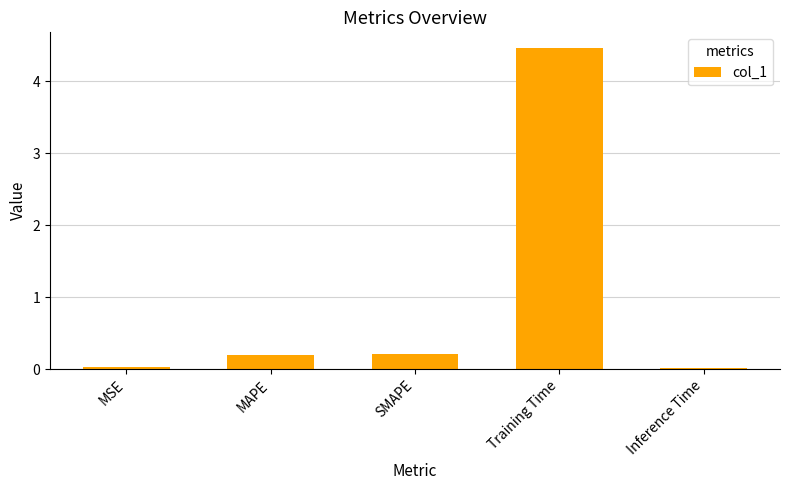

Which has a higher value, Training Time or Inference Time?

Training Time